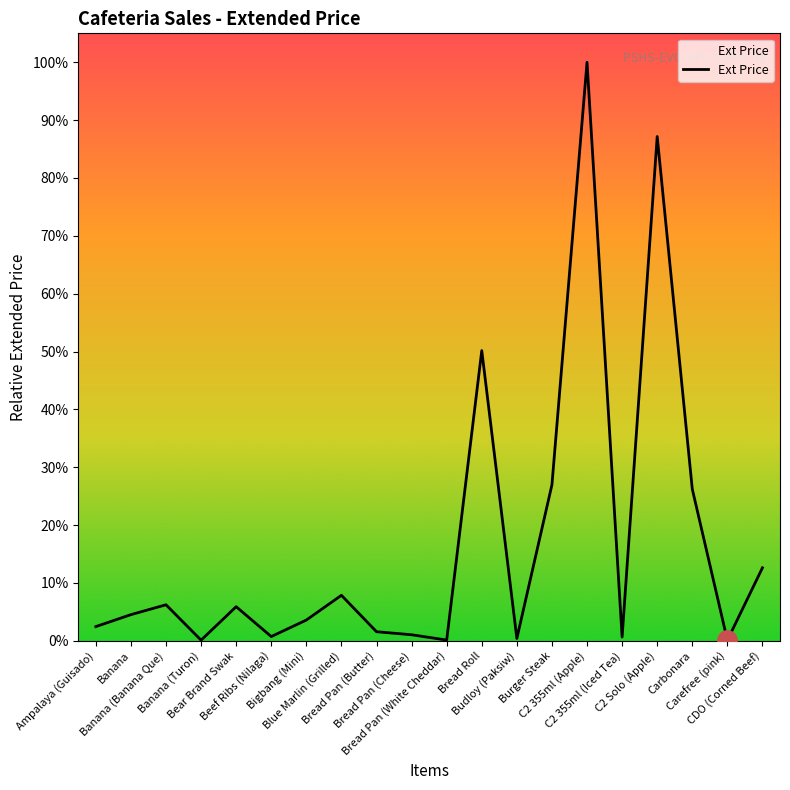

Where is the data nearest to the value 50?

Bread Roll